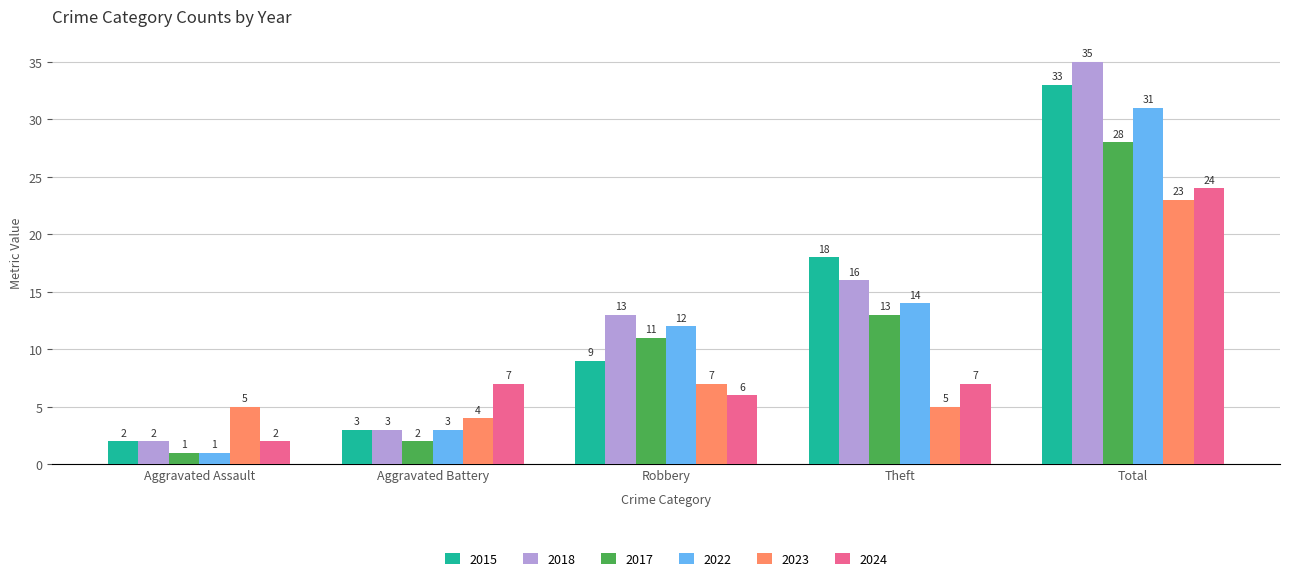

Reading left to right, list all the values displayed in this chart.

2015: Aggravated Assault=2	Aggravated Battery=3	Robbery=9	Theft=18	Total=33
2018: Aggravated Assault=2	Aggravated Battery=3	Robbery=13	Theft=16	Total=35
2017: Aggravated Assault=1	Aggravated Battery=2	Robbery=11	Theft=13	Total=28
2022: Aggravated Assault=1	Aggravated Battery=3	Robbery=12	Theft=14	Total=31
2023: Aggravated Assault=5	Aggravated Battery=4	Robbery=7	Theft=5	Total=23
2024: Aggravated Assault=2	Aggravated Battery=7	Robbery=6	Theft=7	Total=24